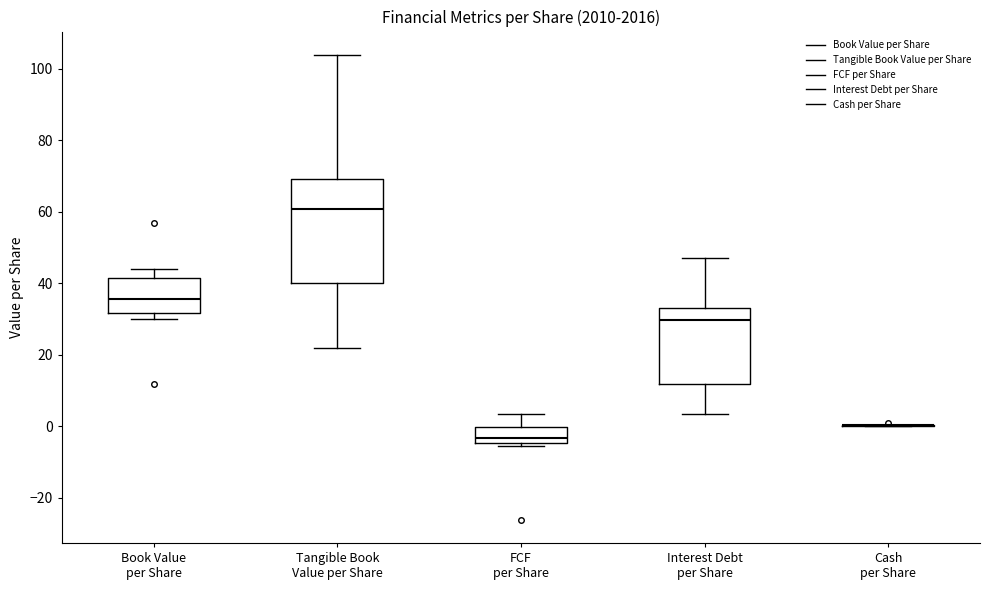

Reading left to right, transcribe this box plot: for each box, give where its median line is, the range the box spans, and where its two whiskers end, as read against the y-axis. The values are not printed on the chart, so give them approximately, as read against the axis.

Book Value per Share: median 36, box 32 to 42, whiskers 30 to 44
Tangible Book Value per Share: median 60, box 40 to 70, whiskers 22 to 104
FCF per Share: median -4 (just above the box's lower edge), box -4 to 0, whiskers -6 to 4
Interest Debt per Share: median 30, box 12 to 34, whiskers 4 to 48
Cash per Share: box collapsed to a line at 0, whiskers 0 to 0